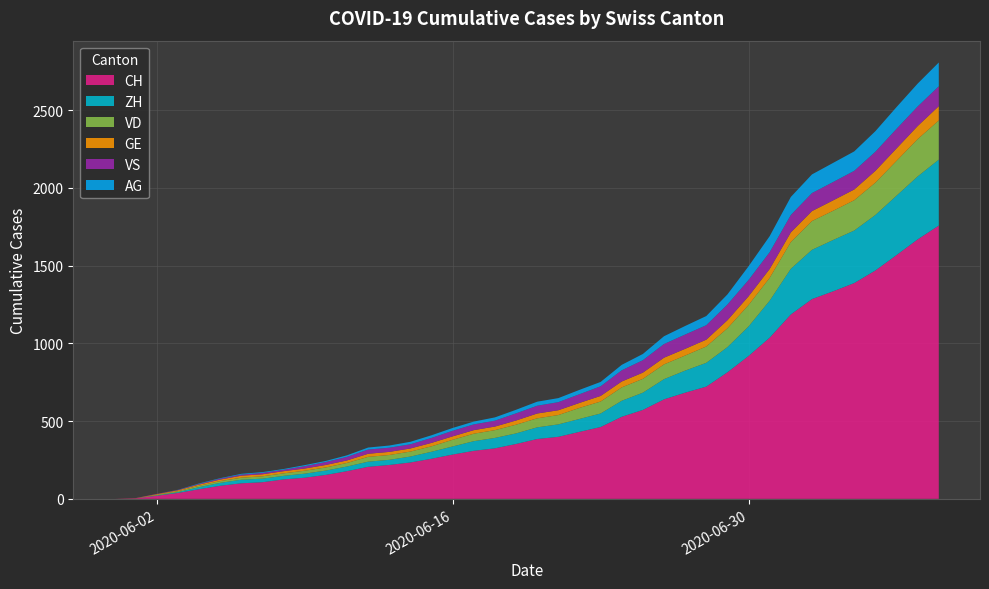

Reading left to right, transcribe all the data shown in this chart.

CH: 2020-05-31=0	2020-06-01=3	2020-06-02=20	2020-06-03=38	2020-06-04=62	2020-06-05=84	2020-06-06=100	2020-06-07=107	2020-06-08=125	2020-06-09=136	2020-06-10=154	2020-06-11=178	2020-06-12=206	2020-06-13=218	2020-06-14=234	2020-06-15=258	2020-06-16=285	2020-06-17=309	2020-06-18=325	2020-06-19=353	2020-06-20=385	2020-06-21=399	2020-06-22=431	2020-06-23=462	2020-06-24=528	2020-06-25=572	2020-06-26=640	2020-06-27=683	2020-06-28=722	2020-06-29=814	2020-06-30=919	2020-07-01=1037	2020-07-02=1186	2020-07-03=1285	2020-07-04=1335	2020-07-05=1388	2020-07-06=1469	2020-07-07=1568	2020-07-08=1669	2020-07-09=1758
ZH: 2020-05-31=0	2020-06-01=0	2020-06-02=2	2020-06-03=5	2020-06-04=13	2020-06-05=19	2020-06-06=23	2020-06-07=23	2020-06-08=23	2020-06-09=26	2020-06-10=28	2020-06-11=30	2020-06-12=33	2020-06-13=33	2020-06-14=38	2020-06-15=45	2020-06-16=52	2020-06-17=62	2020-06-18=67	2020-06-19=68	2020-06-20=75	2020-06-21=80	2020-06-22=83	2020-06-23=87	2020-06-24=103	2020-06-25=111	2020-06-26=130	2020-06-27=142	2020-06-28=153	2020-06-29=162	2020-06-30=190	2020-07-01=238	2020-07-02=294	2020-07-03=317	2020-07-04=330	2020-07-05=338	2020-07-06=357	2020-07-07=382	2020-07-08=405	2020-07-09=424
VD: 2020-05-31=0	2020-06-01=0	2020-06-02=4	2020-06-03=6	2020-06-04=9	2020-06-05=11	2020-06-06=13	2020-06-07=15	2020-06-08=16	2020-06-09=19	2020-06-10=20	2020-06-11=23	2020-06-12=31	2020-06-13=31	2020-06-14=32	2020-06-15=35	2020-06-16=43	2020-06-17=48	2020-06-18=50	2020-06-19=56	2020-06-20=58	2020-06-21=60	2020-06-22=71	2020-06-23=77	2020-06-24=86	2020-06-25=89	2020-06-26=95	2020-06-27=97	2020-06-28=105	2020-06-29=121	2020-06-30=138	2020-07-01=147	2020-07-02=172	2020-07-03=185	2020-07-04=188	2020-07-05=195	2020-07-06=208	2020-07-07=224	2020-07-08=240	2020-07-09=252
GE: 2020-05-31=0	2020-06-01=1	2020-06-02=4	2020-06-03=6	2020-06-04=8	2020-06-05=10	2020-06-06=13	2020-06-07=13	2020-06-08=14	2020-06-09=14	2020-06-10=16	2020-06-11=16	2020-06-12=20	2020-06-13=20	2020-06-14=20	2020-06-15=22	2020-06-16=22	2020-06-17=23	2020-06-18=23	2020-06-19=27	2020-06-20=31	2020-06-21=31	2020-06-22=32	2020-06-23=36	2020-06-24=38	2020-06-25=40	2020-06-26=43	2020-06-27=43	2020-06-28=44	2020-06-29=52	2020-06-30=56	2020-07-01=57	2020-07-02=62	2020-07-03=64	2020-07-04=67	2020-07-05=69	2020-07-06=76	2020-07-07=80	2020-07-08=84	2020-07-09=92
VS: 2020-05-31=0	2020-06-01=1	2020-06-02=2	2020-06-03=2	2020-06-04=4	2020-06-05=6	2020-06-06=7	2020-06-07=9	2020-06-08=9	2020-06-09=15	2020-06-10=19	2020-06-11=23	2020-06-12=27	2020-06-13=27	2020-06-14=27	2020-06-15=32	2020-06-16=36	2020-06-17=37	2020-06-18=38	2020-06-19=46	2020-06-20=50	2020-06-21=52	2020-06-22=56	2020-06-23=62	2020-06-24=72	2020-06-25=80	2020-06-26=88	2020-06-27=92	2020-06-28=93	2020-06-29=101	2020-06-30=105	2020-07-01=108	2020-07-02=112	2020-07-03=116	2020-07-04=118	2020-07-05=120	2020-07-06=123	2020-07-07=126	2020-07-08=126	2020-07-09=128
AG: 2020-05-31=0	2020-06-01=0	2020-06-02=0	2020-06-03=1	2020-06-04=3	2020-06-05=3	2020-06-06=5	2020-06-07=5	2020-06-08=5	2020-06-09=7	2020-06-10=7	2020-06-11=10	2020-06-12=13	2020-06-13=14	2020-06-14=16	2020-06-15=17	2020-06-16=18	2020-06-17=18	2020-06-18=21	2020-06-19=23	2020-06-20=26	2020-06-21=26	2020-06-22=28	2020-06-23=28	2020-06-24=35	2020-06-25=40	2020-06-26=50	2020-06-27=55	2020-06-28=59	2020-06-29=65	2020-06-30=88	2020-07-01=103	2020-07-02=116	2020-07-03=120	2020-07-04=123	2020-07-05=125	2020-07-06=132	2020-07-07=140	2020-07-08=147	2020-07-09=153